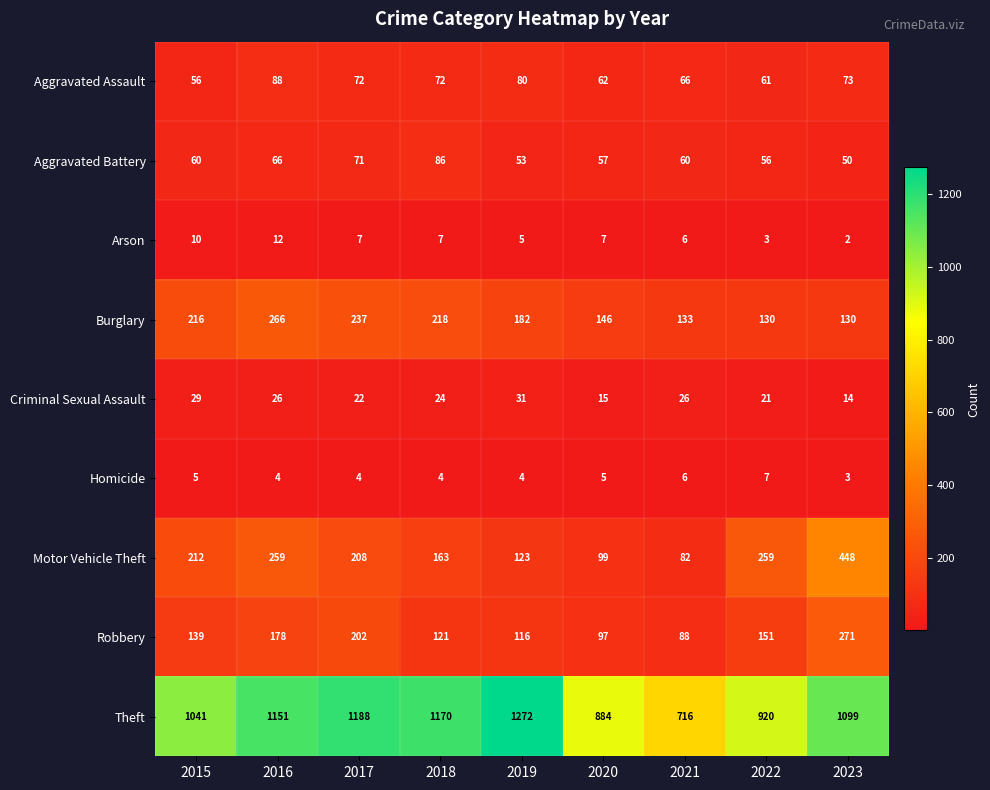

What is the greatest value displayed?

1272